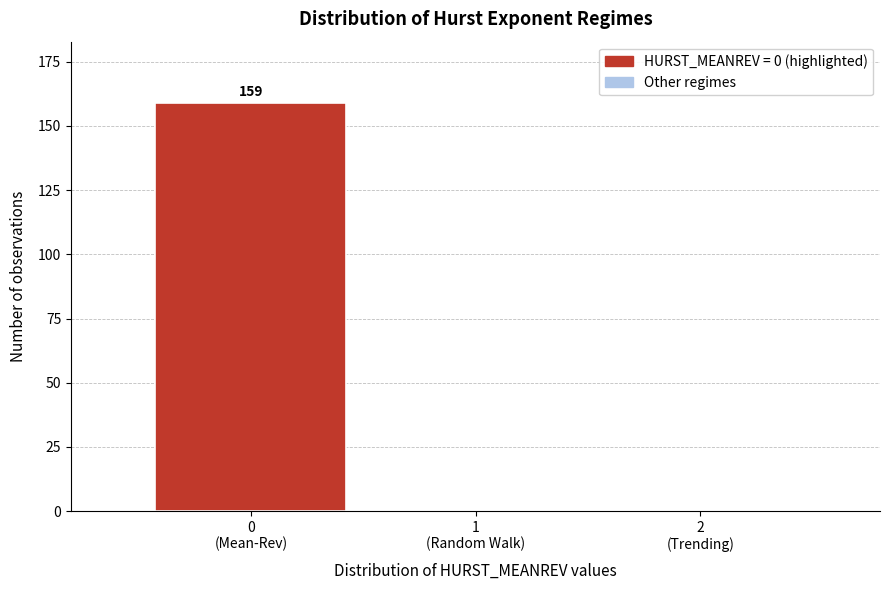

What is the maximum value shown in the chart?

159